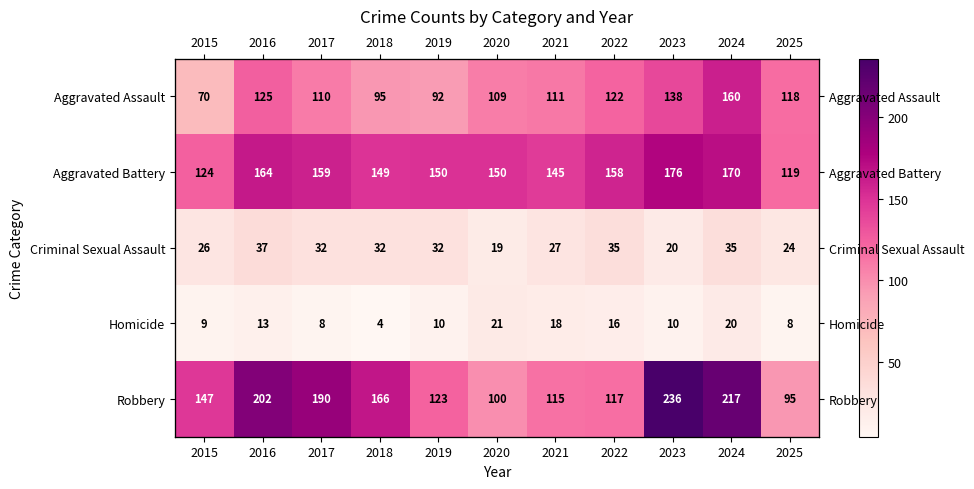

How many data points in Robbery are less than 147?

5